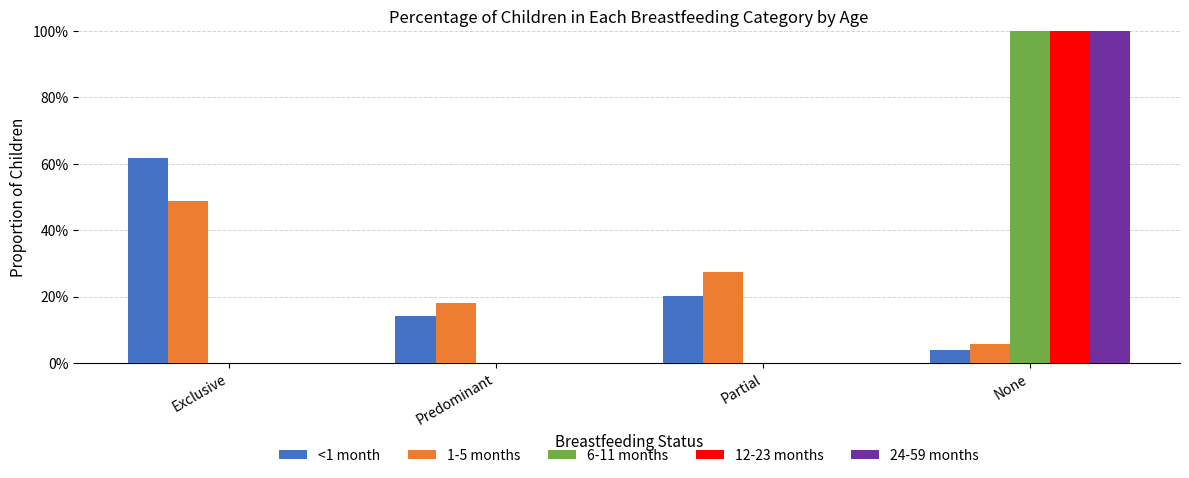

Does the chart contain stacked bars?

No